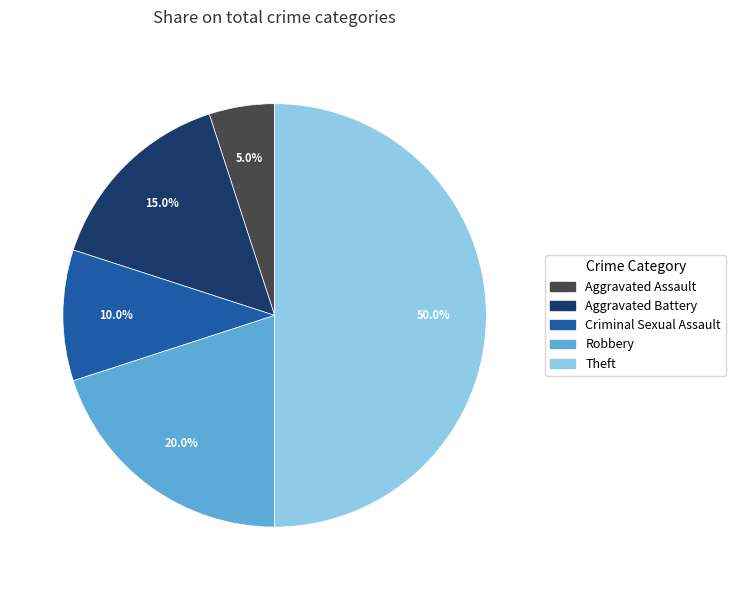

Rank the categories by value from lowest to highest.

Aggravated Assault, Criminal Sexual Assault, Aggravated Battery, Robbery, Theft